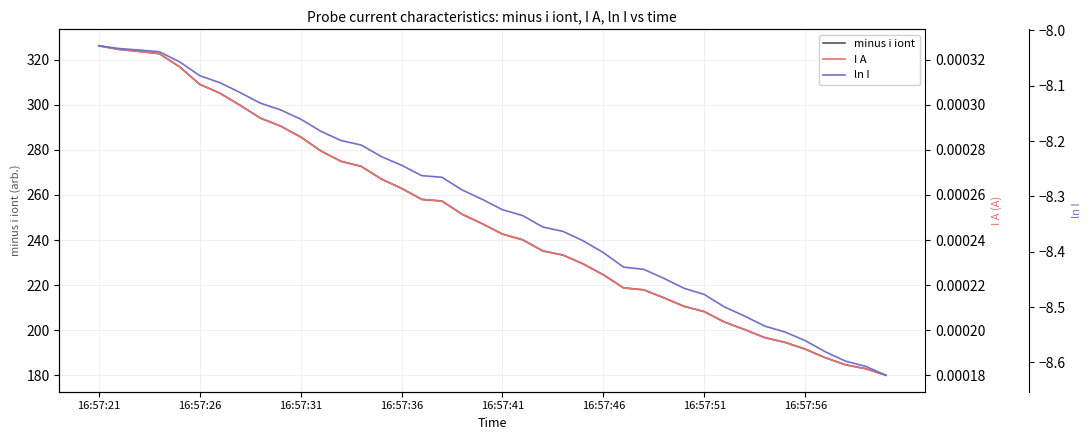

What is the maximum value for minus i iont?

326.3